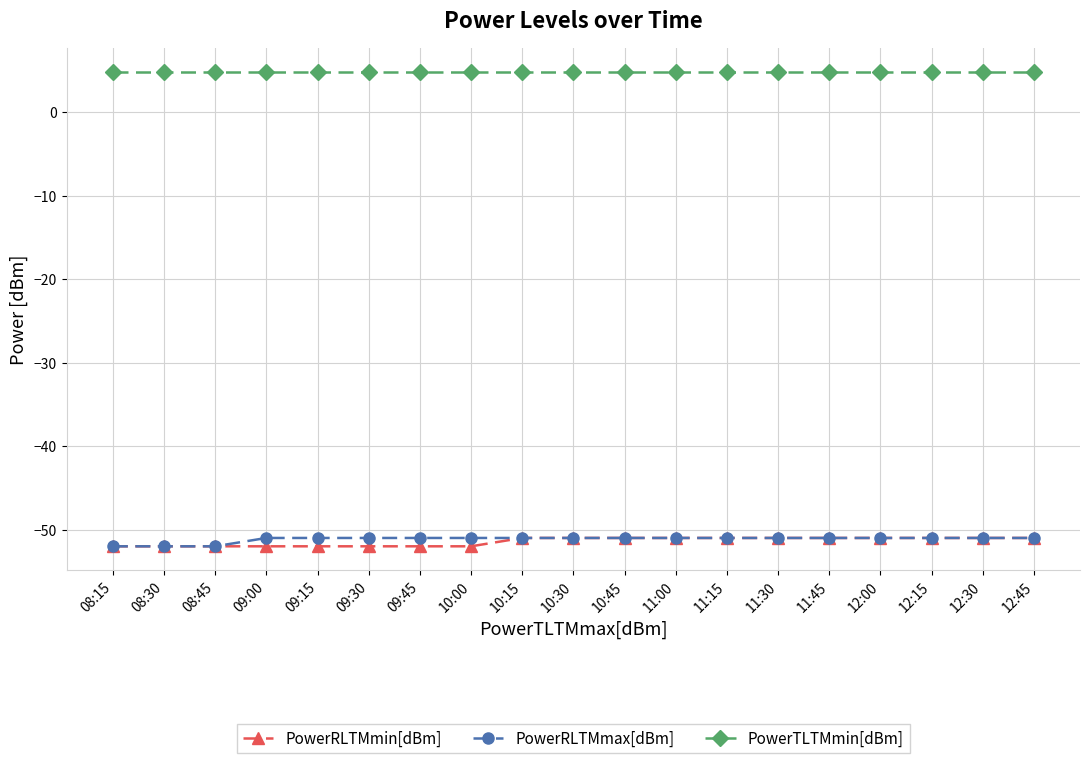

Reading left to right, extract all data points from this chart.

PowerRLTMmin[dBm]: -52.0	-52.0	-52.0	-52.0	-52.0	-52.0	-52.0	-52.0	-51.0	-51.0	-51.0	-51.0	-51.0	-51.0	-51.0	-51.0	-51.0	-51.0	-51.0
PowerRLTMmax[dBm]: -52.0	-52.0	-52.0	-51.0	-51.0	-51.0	-51.0	-51.0	-51.0	-51.0	-51.0	-51.0	-51.0	-51.0	-51.0	-51.0	-51.0	-51.0	-51.0
PowerTLTMmin[dBm]: 4.8	4.8	4.8	4.8	4.8	4.8	4.8	4.8	4.8	4.8	4.8	4.8	4.8	4.8	4.8	4.8	4.8	4.8	4.8